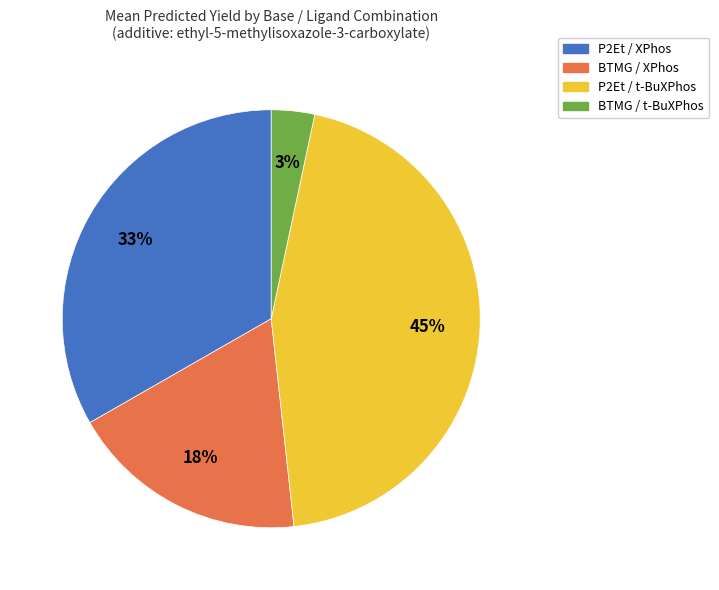

To the nearest percent, what is the average slice percentage?

25%